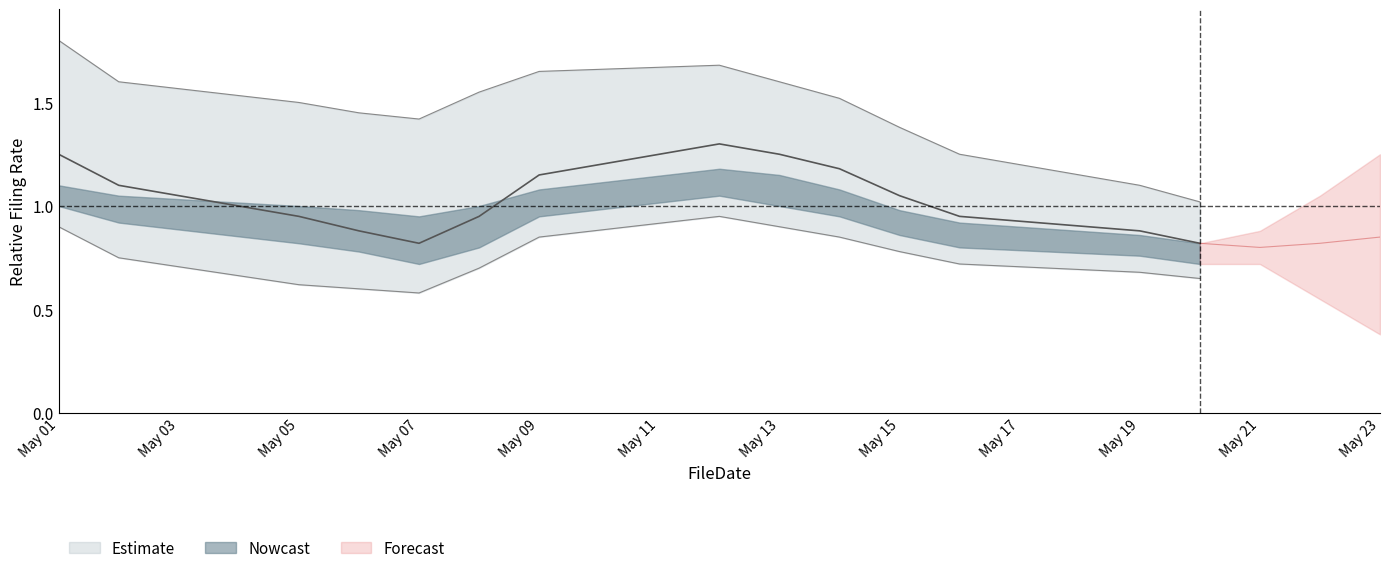

True or false: Num Pages upper and Num Pages lower intersect in this chart.

False